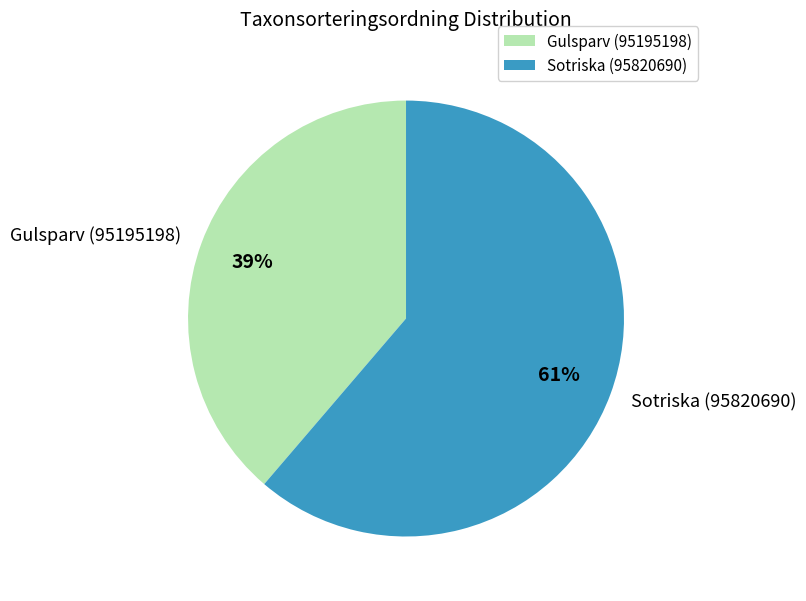

True or false: Sotriska (95820690) accounts for 61% of the total.

True